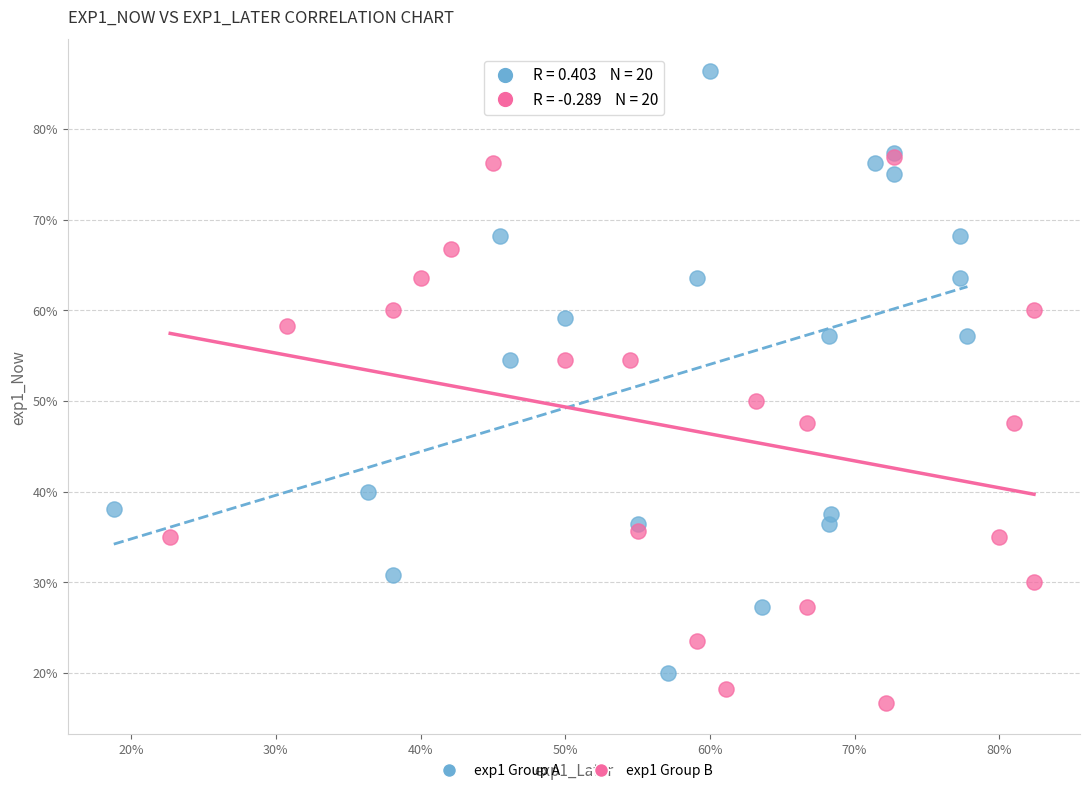

Which series has the largest Y range (max minus min)?

exp1 Group A